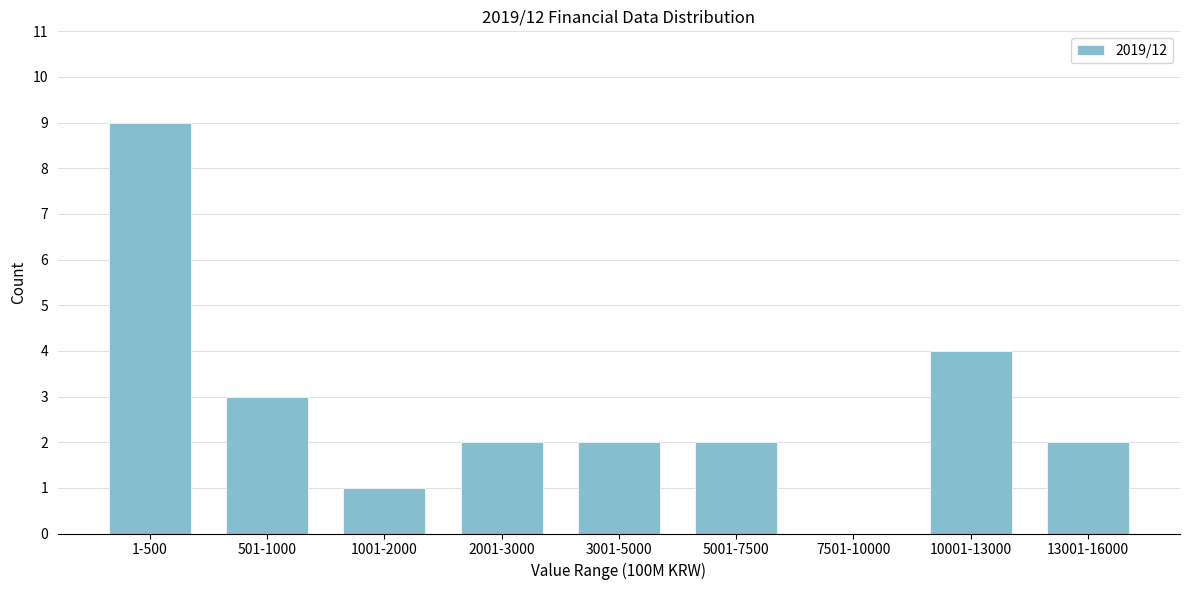

Reading left to right, extract all data points from this chart.

1-500=9	501-1000=3	1001-2000=1	2001-3000=2	3001-5000=2	5001-7500=2	7501-10000=0	10001-13000=4	13001-16000=2